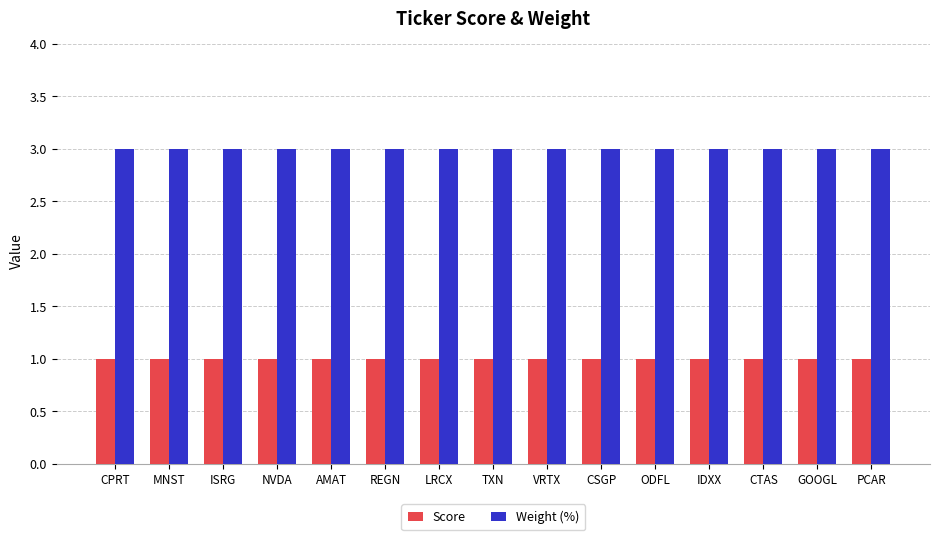

What is the difference between the highest and lowest values at VRTX?

2